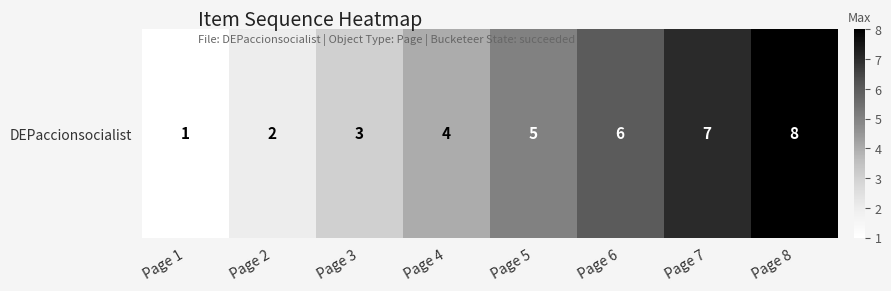

The chart shows a value of 8 at Page 8. True or false?

True